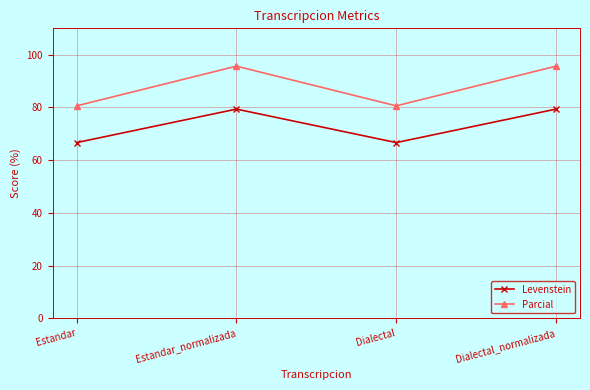

True or false: Levenstein has more than 0 interior local peaks.

True